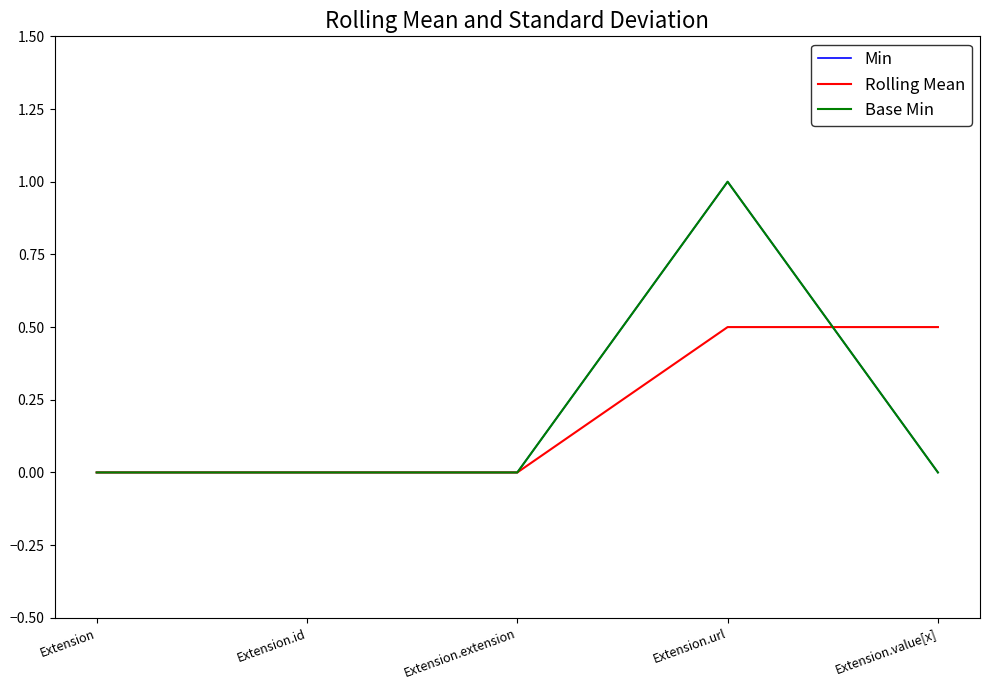

Which series has the largest range (max minus min)?

Min